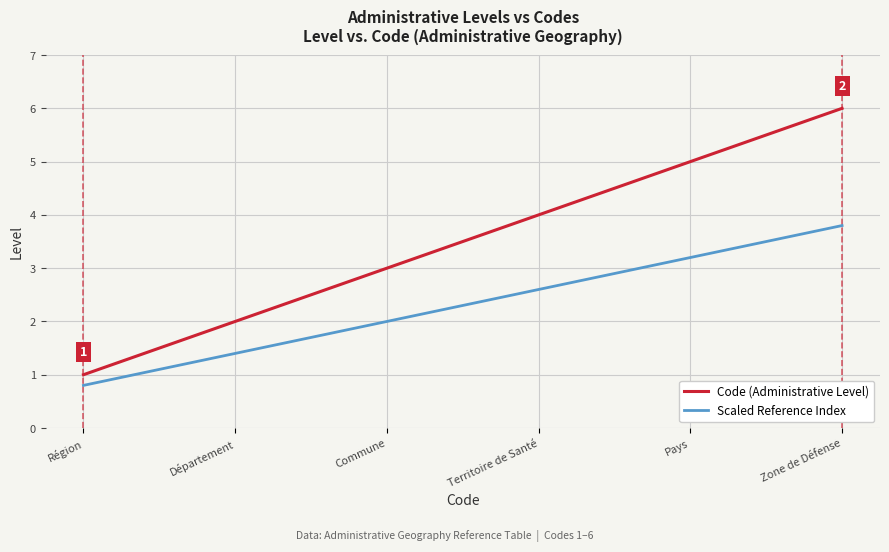

The Scaled Reference Index series shows 6.8 at Zone de Défense. True or false?

False